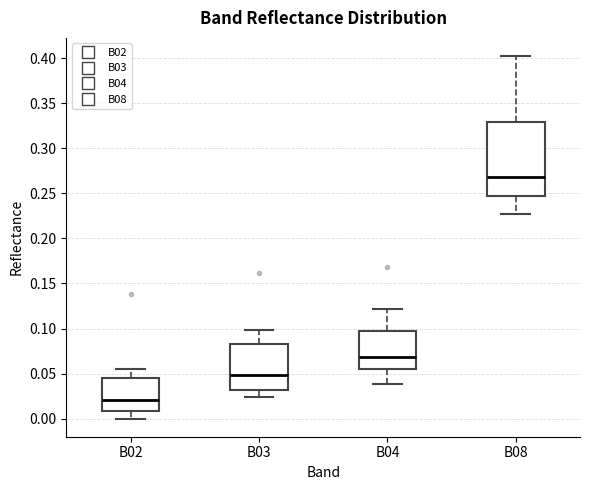

Reading left to right, transcribe this box plot: for each box, give where its median line is, the range the box spans, and where its two whiskers end, as read against the y-axis. The values are not printed on the chart, so give them approximately, as read against the axis.

B02: median 0.020, box 0.010 to 0.045, whiskers 0.000 to 0.055
B03: median 0.050, box 0.030 to 0.085, whiskers 0.025 to 0.100
B04: median 0.070, box 0.055 to 0.095, whiskers 0.040 to 0.120
B08: median 0.265, box 0.245 to 0.330, whiskers 0.225 to 0.400